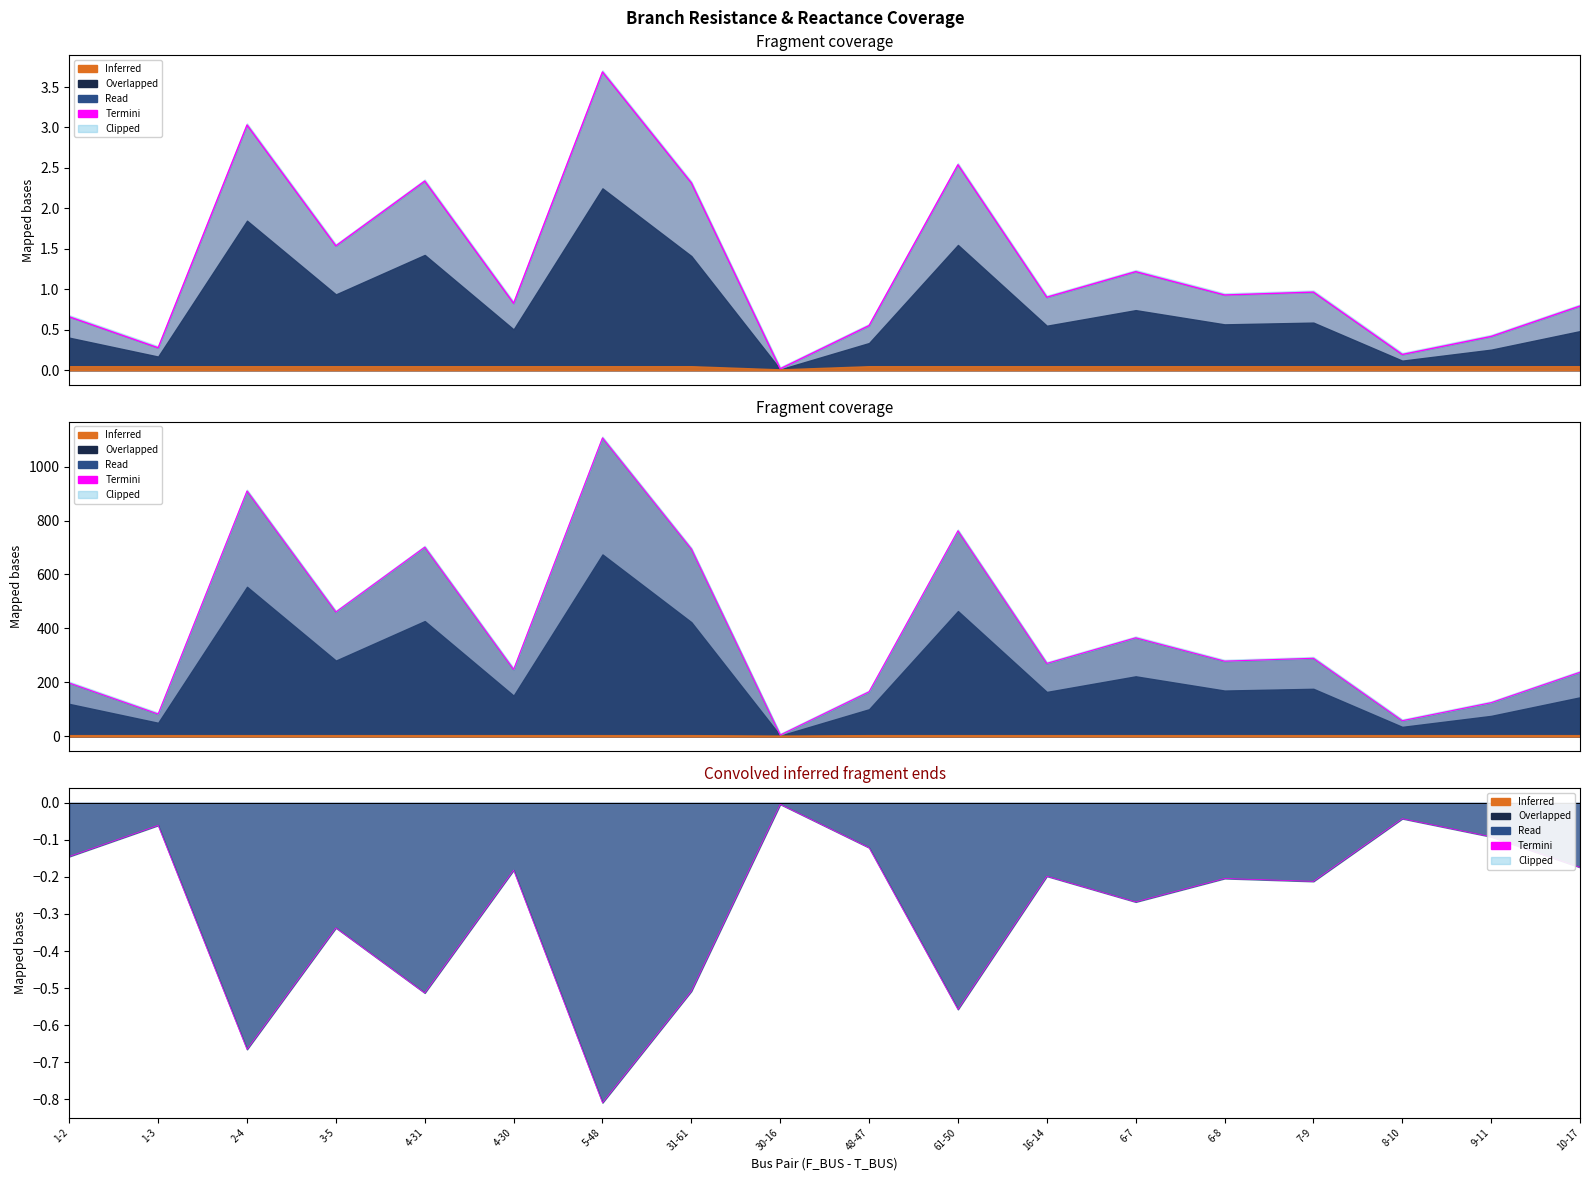

How many categories are shown in the chart?

18